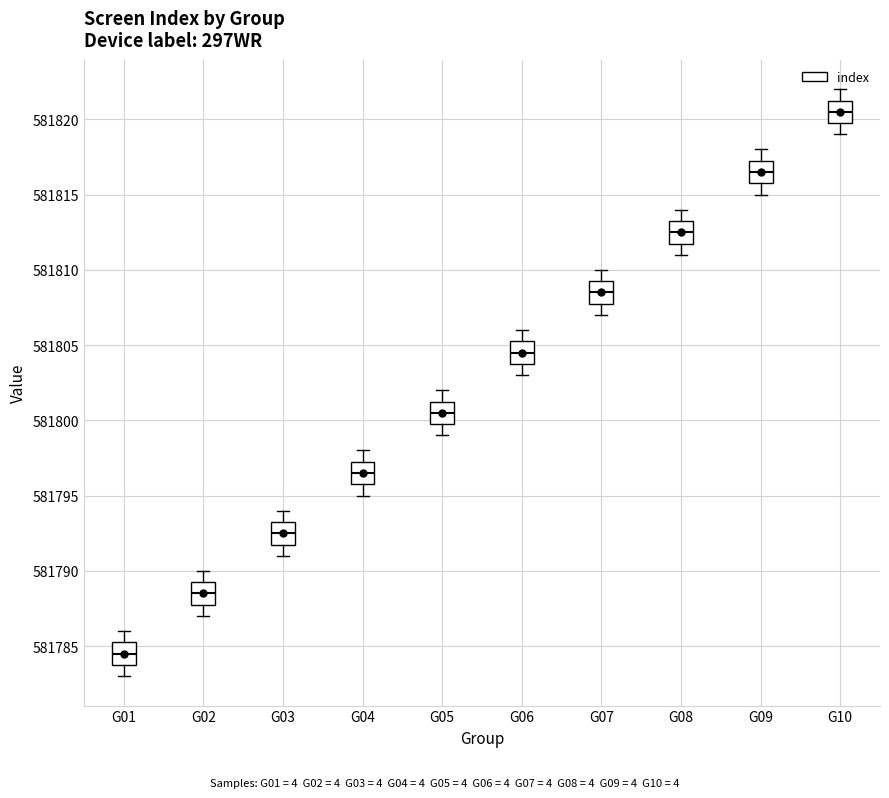

Reading left to right, read every box against the y-axis: the position of its median line, the range the box covers, and the ends of its whiskers. The values are not printed on the chart, so give them approximately, as read against the axis.

G01: median 581784.5, box 581784.0 to 581785.5, whiskers 581783.0 to 581786.0
G02: median 581788.5, box 581788.0 to 581789.5, whiskers 581787.0 to 581790.0
G03: median 581792.5, box 581792.0 to 581793.5, whiskers 581791.0 to 581794.0
G04: median 581796.5, box 581796.0 to 581797.5, whiskers 581795.0 to 581798.0
G05: median 581800.5, box 581800.0 to 581801.5, whiskers 581799.0 to 581802.0
G06: median 581804.5, box 581804.0 to 581805.5, whiskers 581803.0 to 581806.0
G07: median 581808.5, box 581808.0 to 581809.5, whiskers 581807.0 to 581810.0
G08: median 581812.5, box 581812.0 to 581813.5, whiskers 581811.0 to 581814.0
G09: median 581816.5, box 581816.0 to 581817.5, whiskers 581815.0 to 581818.0
G10: median 581820.5, box 581820.0 to 581821.5, whiskers 581819.0 to 581822.0